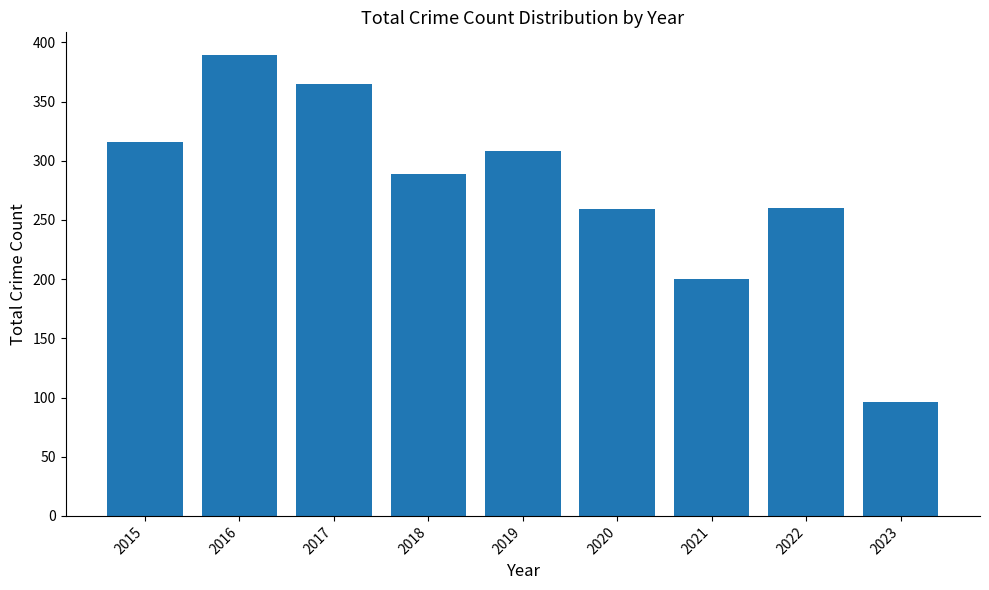

What is the ratio of the value at 2016 to the value at 2021?

1.9